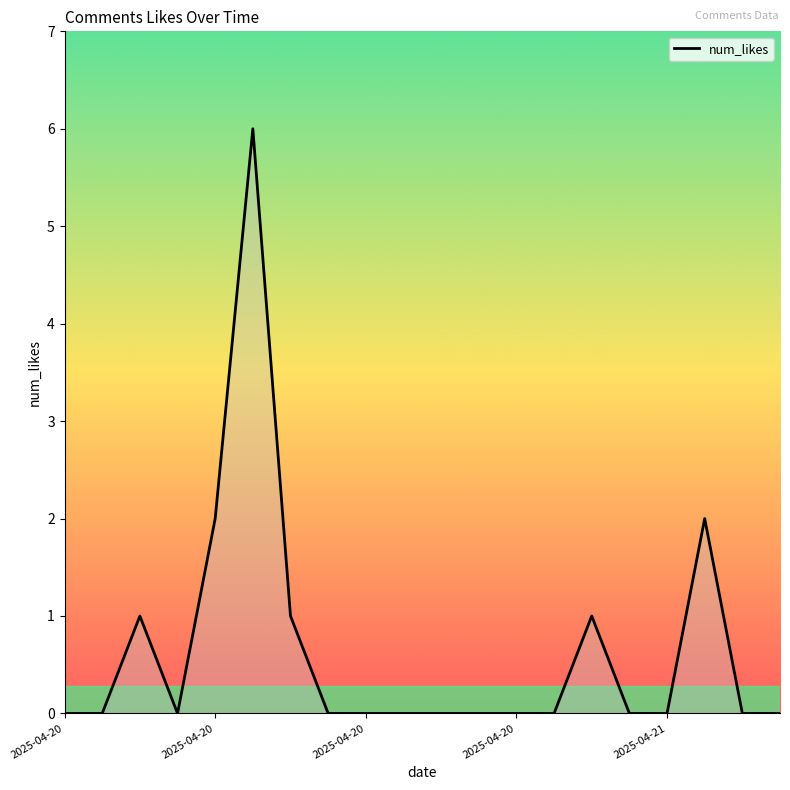

What is the difference between the maximum and minimum values?

6